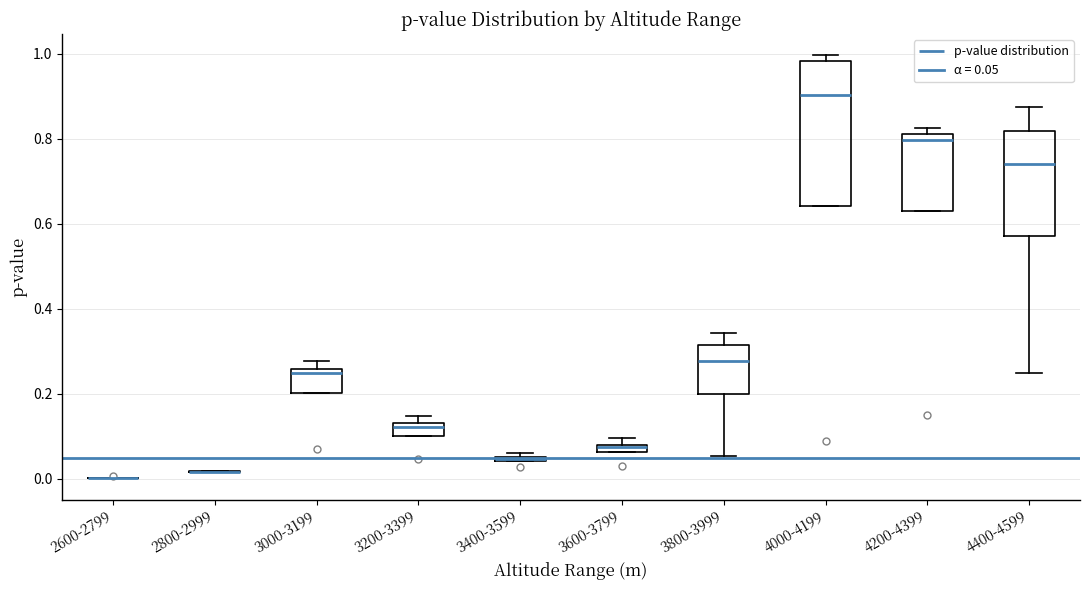

Where does the upper whisker of the box for 4400-4599 end on the y-axis? The values are not printed on the chart, so give them approximately, as read against the axis.

0.88